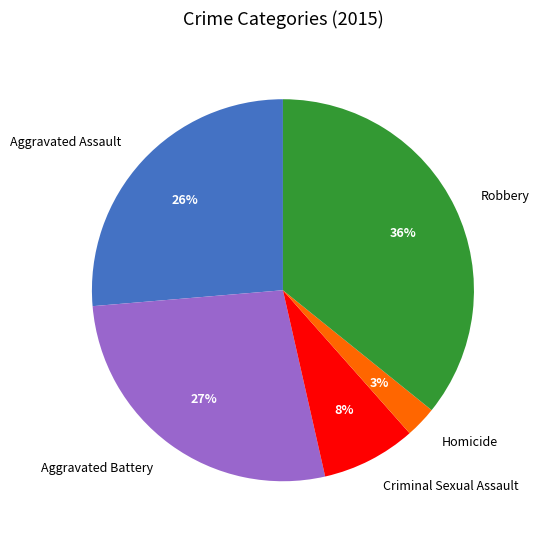

True or false: Robbery accounts for 36% of the total.

True